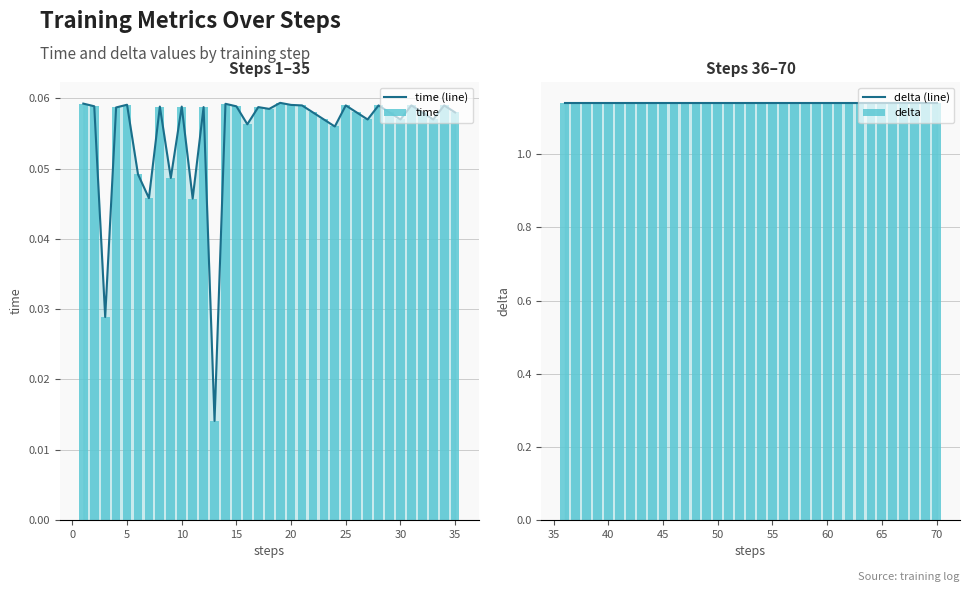

List the series in order of their peak value, lowest first.

time (line), time, delta (line), delta